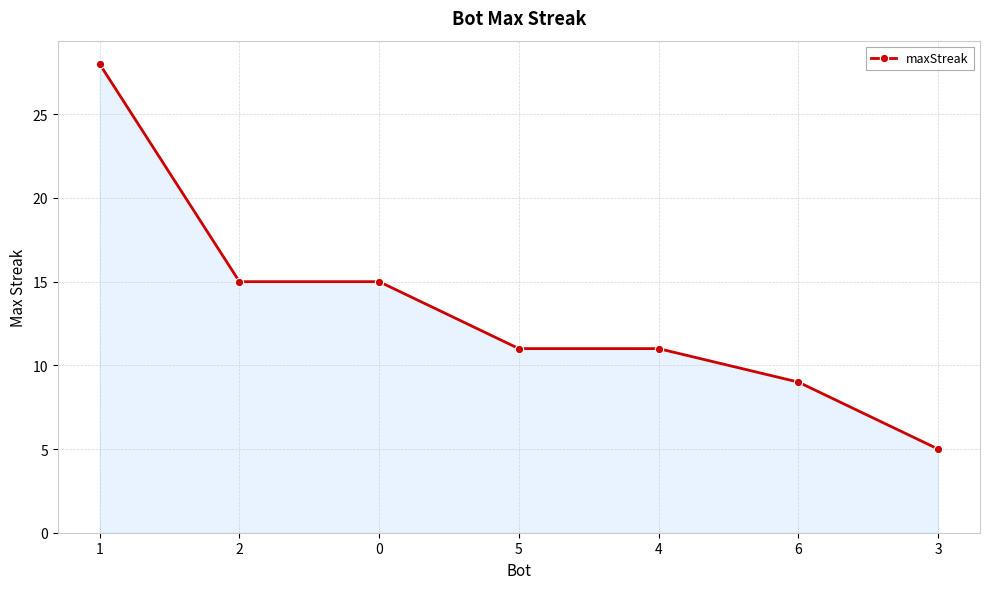

What is the sum of the values at 5 and 1?

39